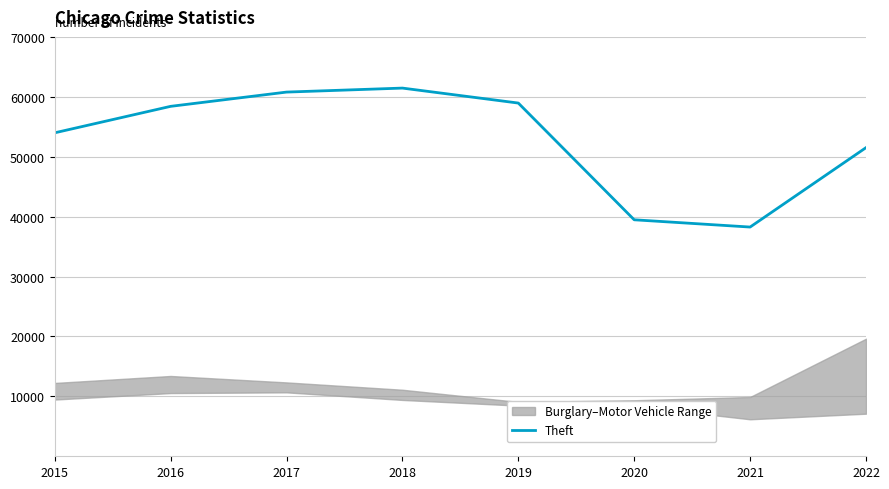

How many values exceed 58407?

3